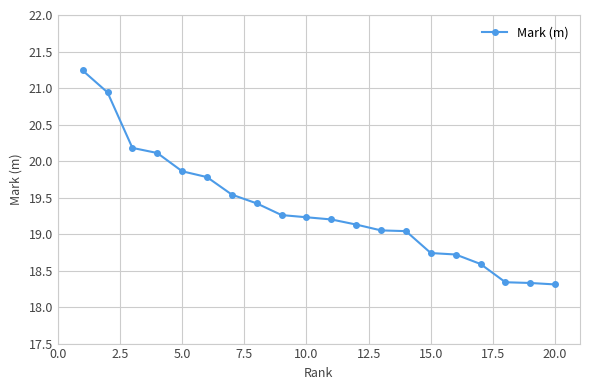

What is the difference between the maximum and minimum values?

2.9